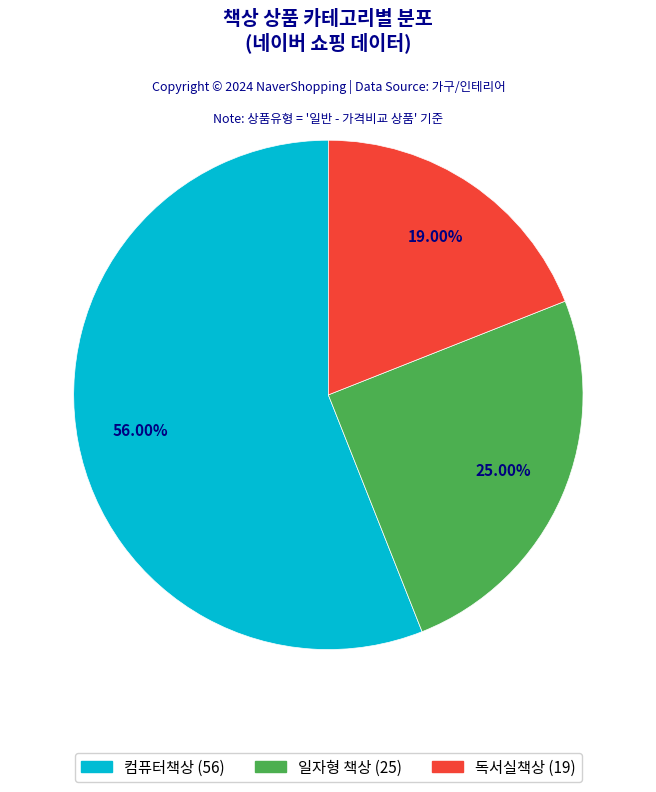

How many segments does this pie chart have?

3